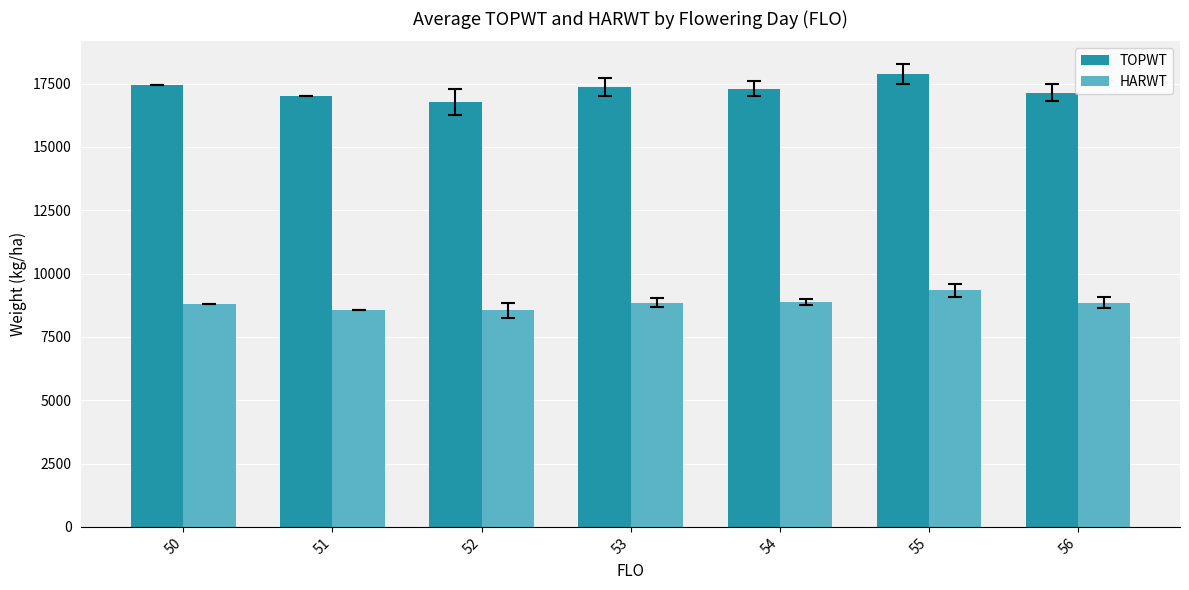

Count the number of data series in this chart.

2